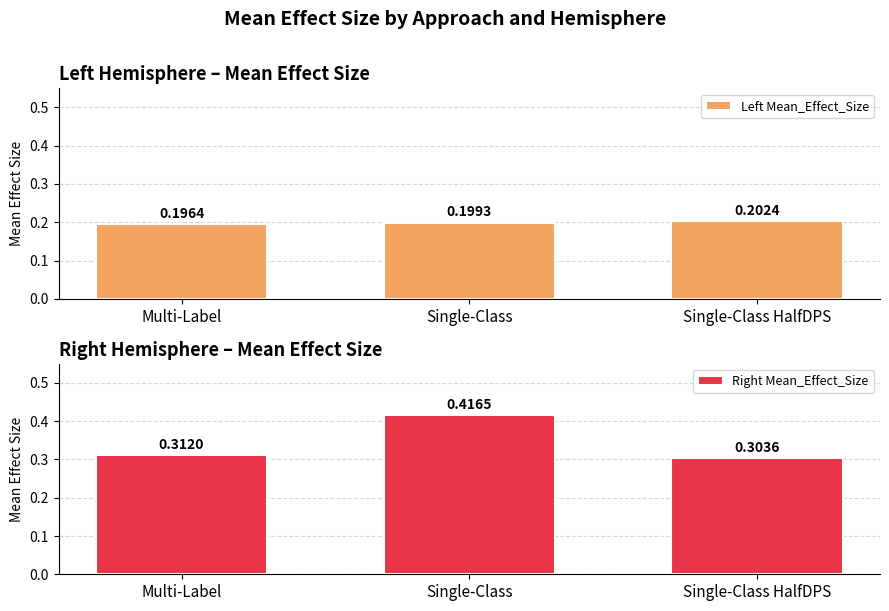

What is the value of the Left Mean_Effect_Size bar at the 3rd from the left?

0.2